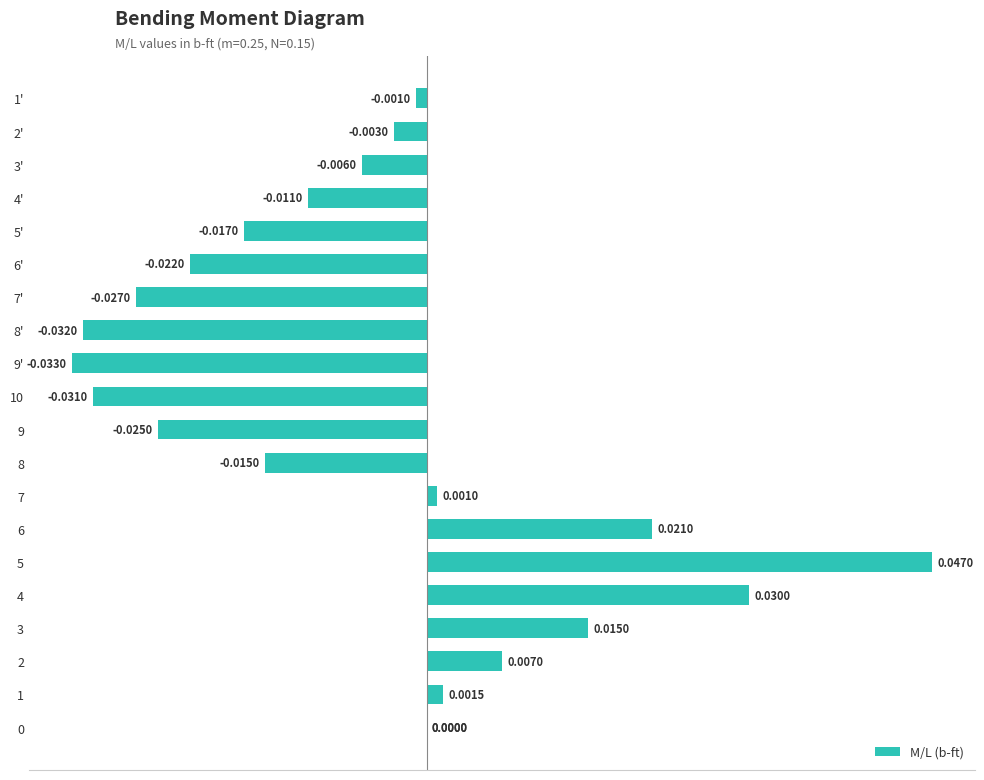

What is the difference between the maximum and second lowest values?

0.1